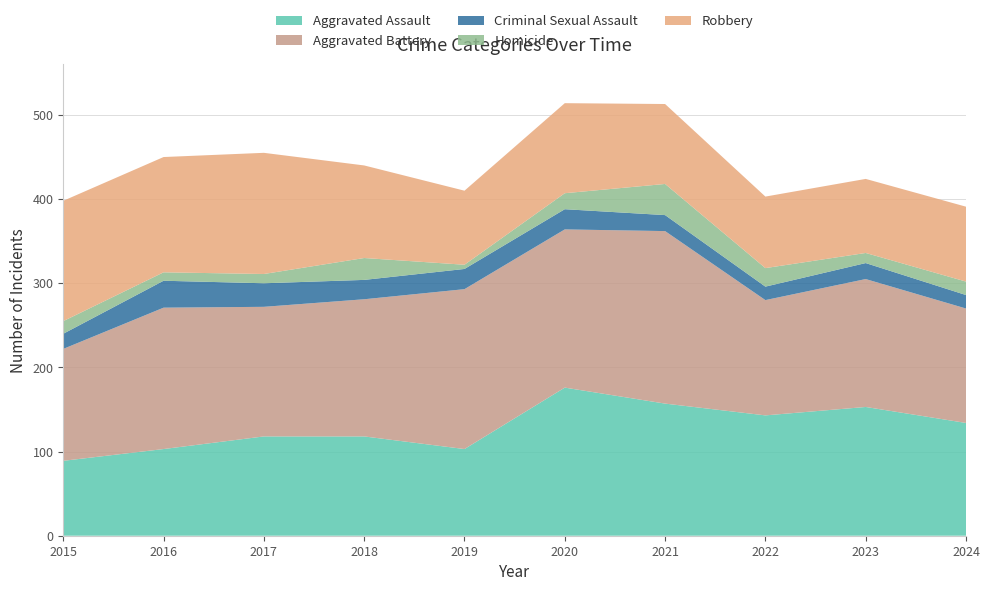

Reading left to right, list all the values displayed in this chart.

Aggravated Assault: 2015=89	2016=103	2017=118	2018=118	2019=103	2020=176	2021=157	2022=143	2023=153	2024=134
Aggravated Battery: 2015=133	2016=168	2017=154	2018=163	2019=190	2020=188	2021=205	2022=137	2023=152	2024=136
Criminal Sexual Assault: 2015=18	2016=32	2017=28	2018=23	2019=24	2020=24	2021=19	2022=16	2023=19	2024=16
Homicide: 2015=15	2016=10	2017=11	2018=26	2019=5	2020=19	2021=37	2022=22	2023=12	2024=16
Robbery: 2015=143	2016=137	2017=144	2018=110	2019=88	2020=107	2021=95	2022=85	2023=88	2024=89